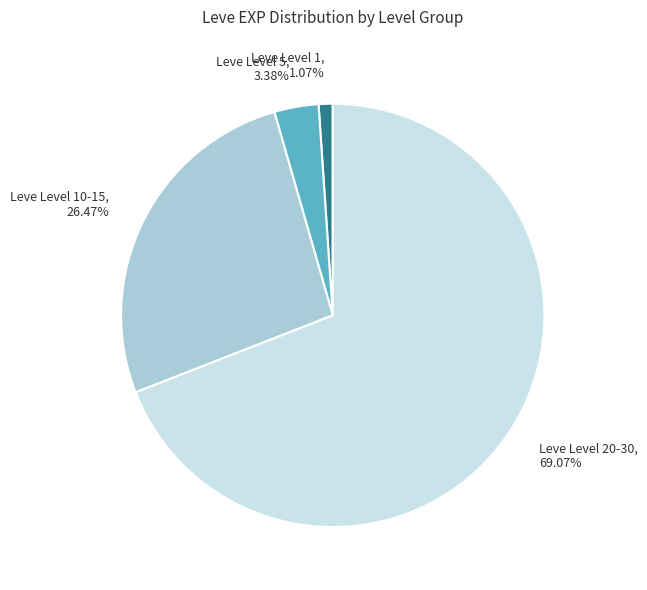

To the nearest percent, what is the difference between the largest and smallest slice percentages?

68%